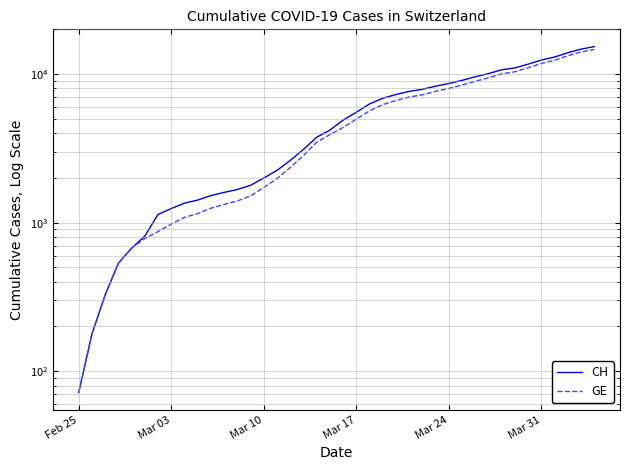

Which series has the largest range (max minus min)?

CH